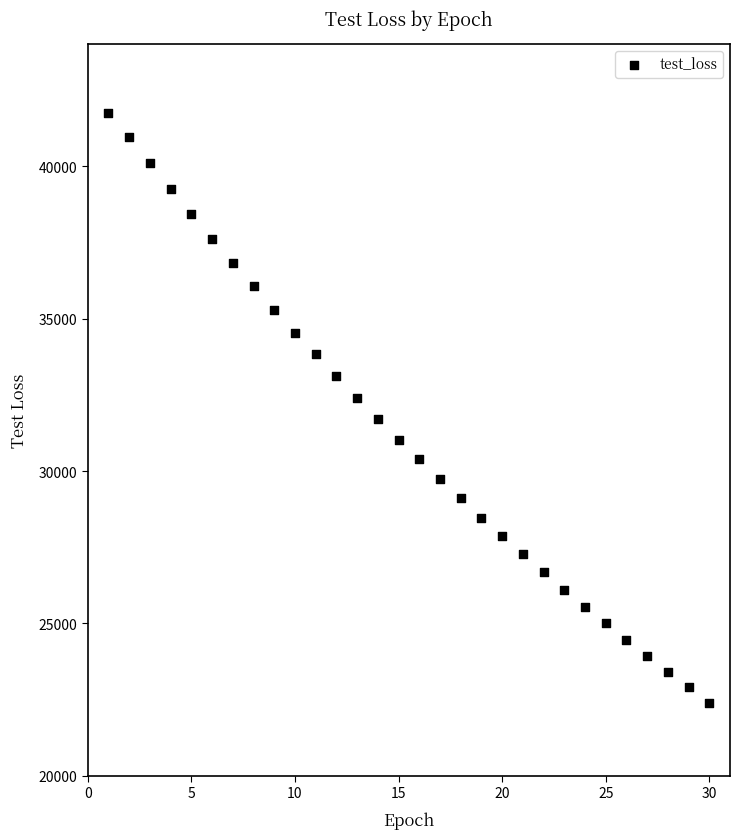

What is the range of Y values (max minus min)?

19342.4